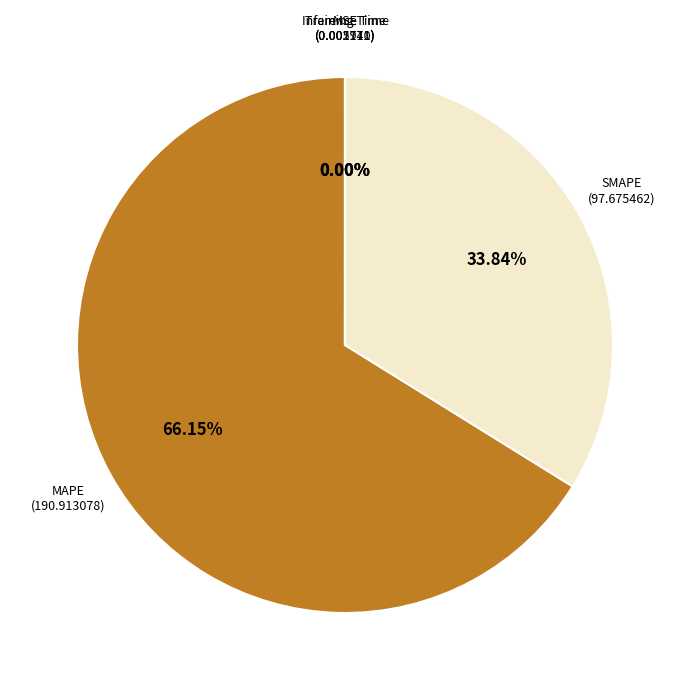

To the nearest percent, what is the difference between the largest and smallest slice percentages?

66%